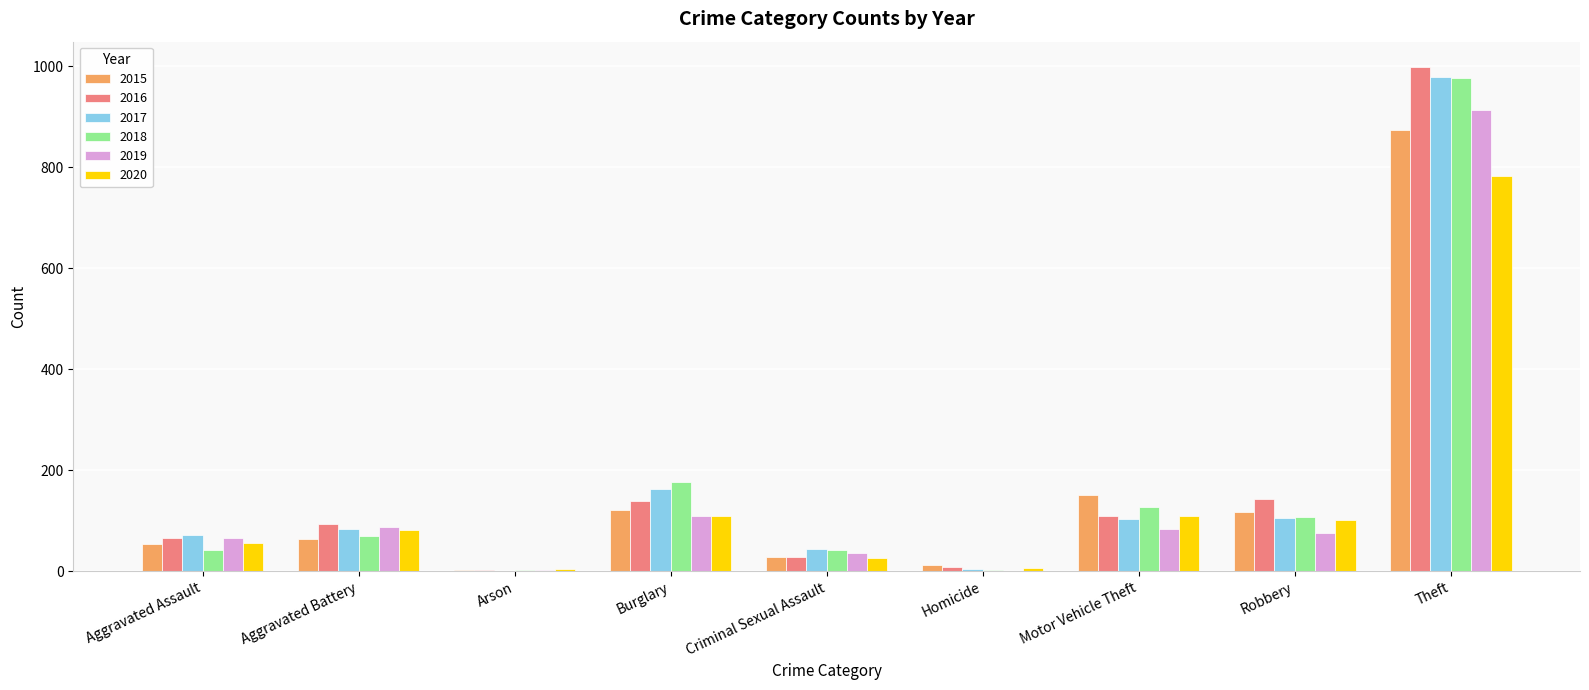

True or false: 2016 has a value of 144 at Robbery.

True